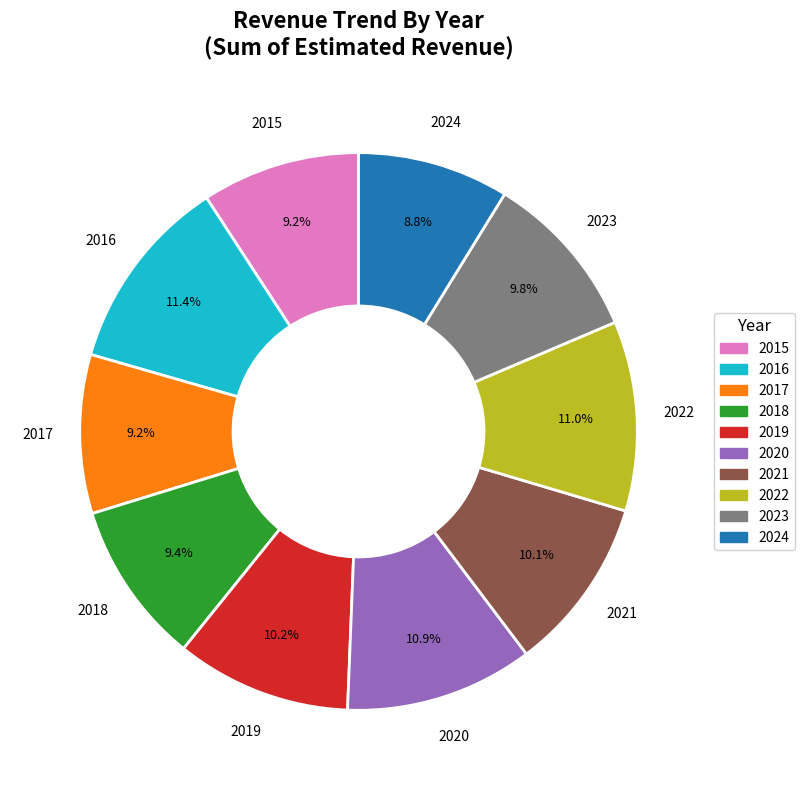

What is the ratio of the value at 2017 to the value at 2020?

0.8